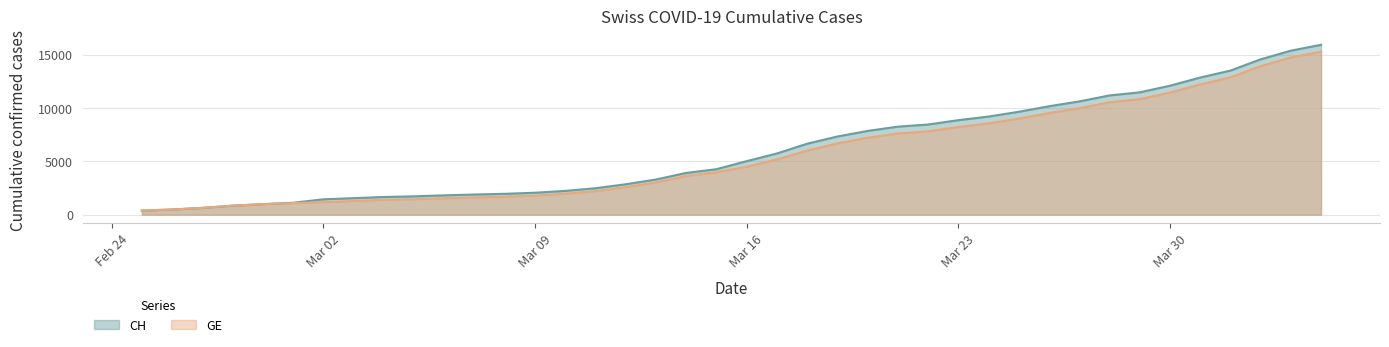

What is the total value across all series at 2020-03-11?

4673